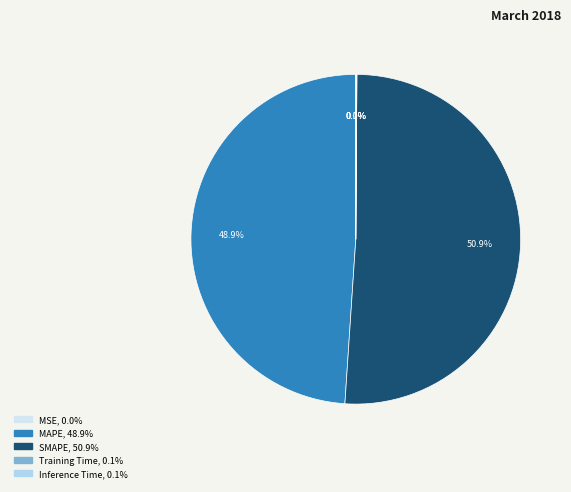

What portion of the pie excludes MAPE?

51.1%